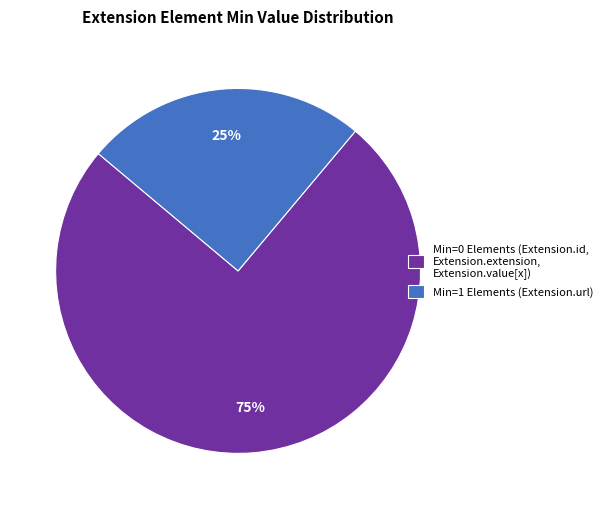

Count the number of slices in the pie.

2